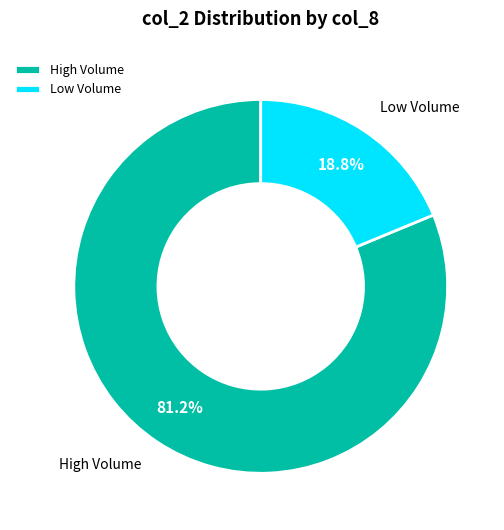

Does Low Volume account for over 50% of the chart?

No